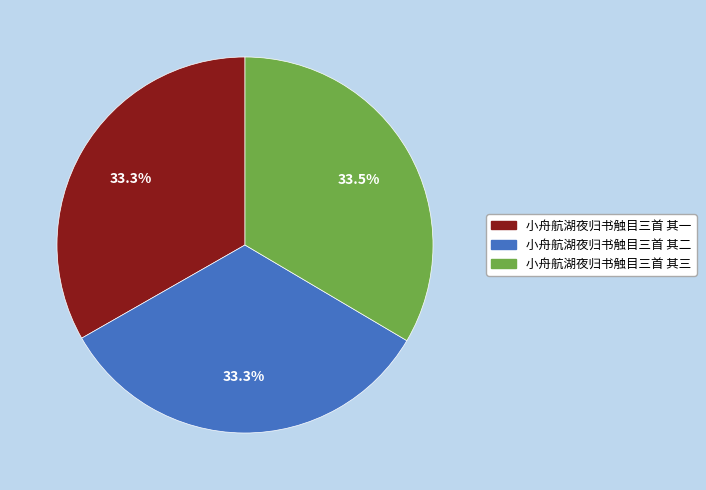

Does 小舟航湖夜归书触目三首 其三 represent more than half of the total?

No